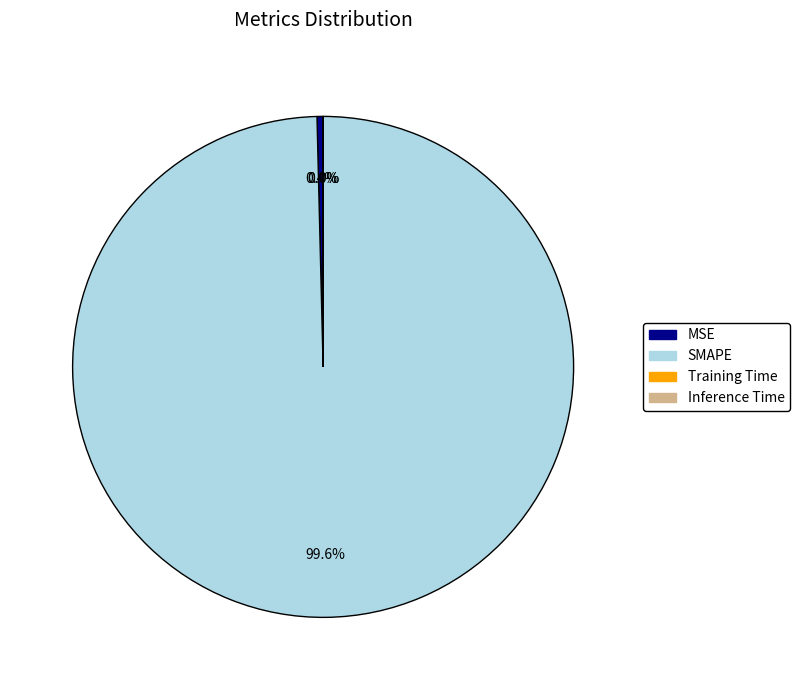

What portion of the pie excludes SMAPE?

0.4%